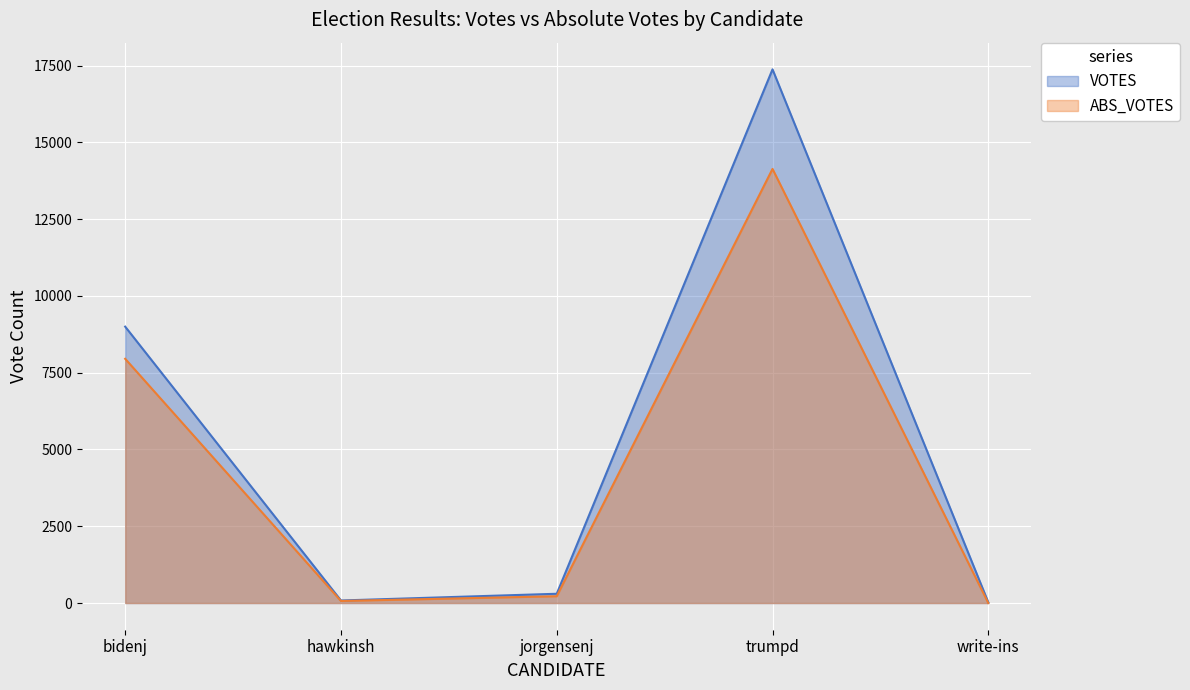

Is it true that VOTES equals 83 at hawkinsh?

True